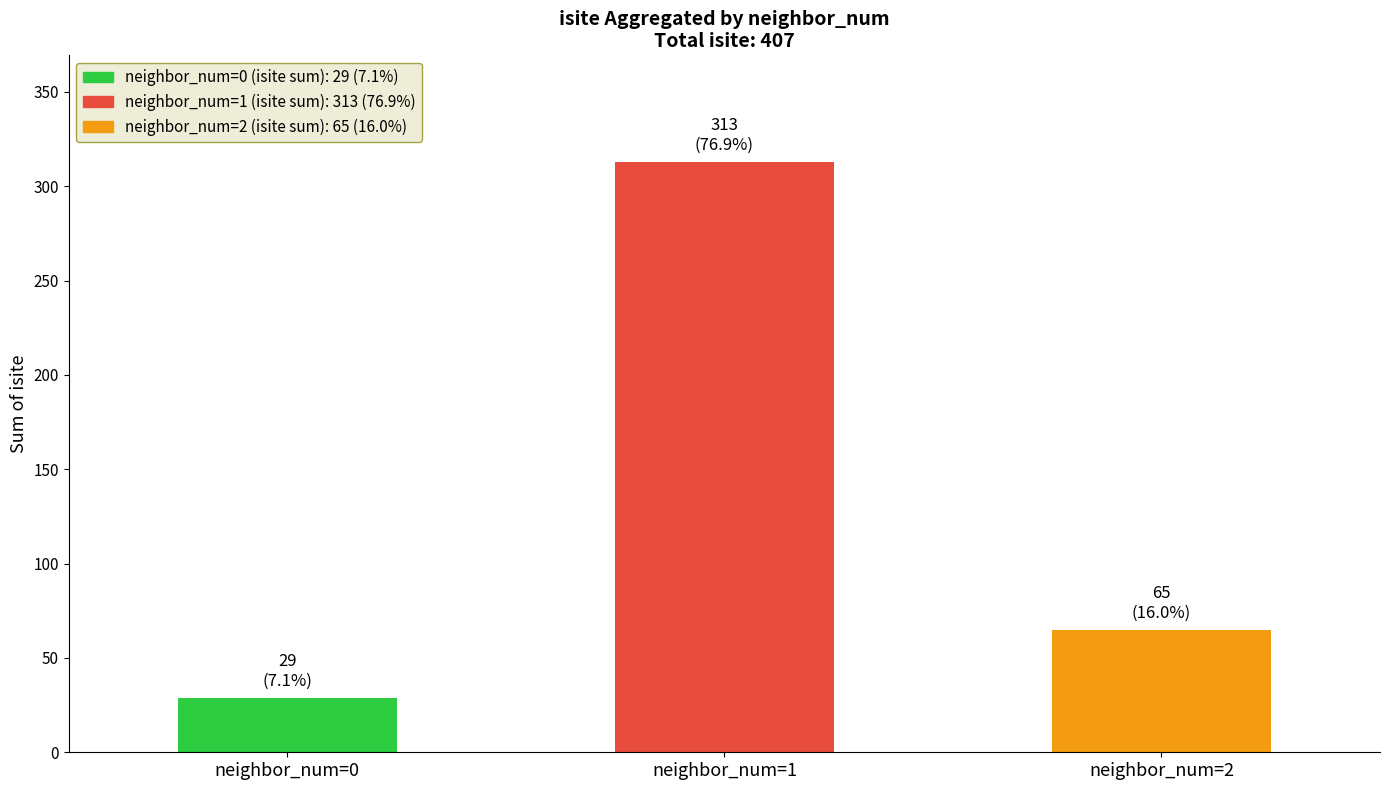

Rank the categories by value from highest to lowest.

neighbor_num=1, neighbor_num=2, neighbor_num=0